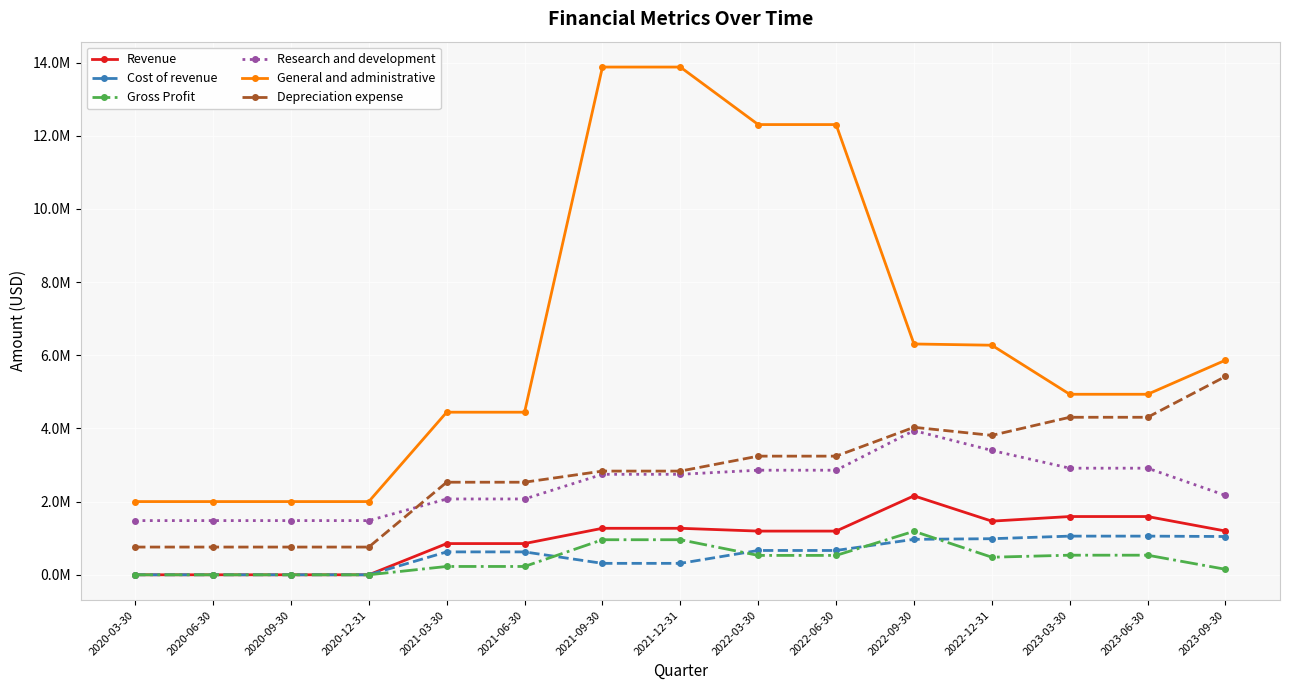

Reading left to right, transcribe all the data shown in this chart.

Revenue: 0	0	0	0	853000	853000	1270500	1270500	1194000	1194000	2158000	1466000	1592000	1592000	1196000
Cost of revenue: 0	0	0	0	625500	625500	312500	312500	664500	664500	969000	986000	1056500	1056500	1046000
Gross Profit: 0	0	0	0	227500	227500	958000	958000	529500	529500	1189000	480000	535500	535500	150000
Research and development: 1481000	1481000	1481000	1481000	2072000	2072000	2746000	2746000	2858000	2858000	3941000	3398000	2913500	2913500	2169000
General and administrative: 2000750	2000750	2000750	2000750	4443500	4443500	13876500	13876500	12304500	12304500	6308000	6274000	4933500	4933500	5865000
Depreciation expense: 757750	757750	757750	757750	2530000	2530000	2834000	2834000	3242500	3242500	4031000	3810000	4305000	4305000	5420000